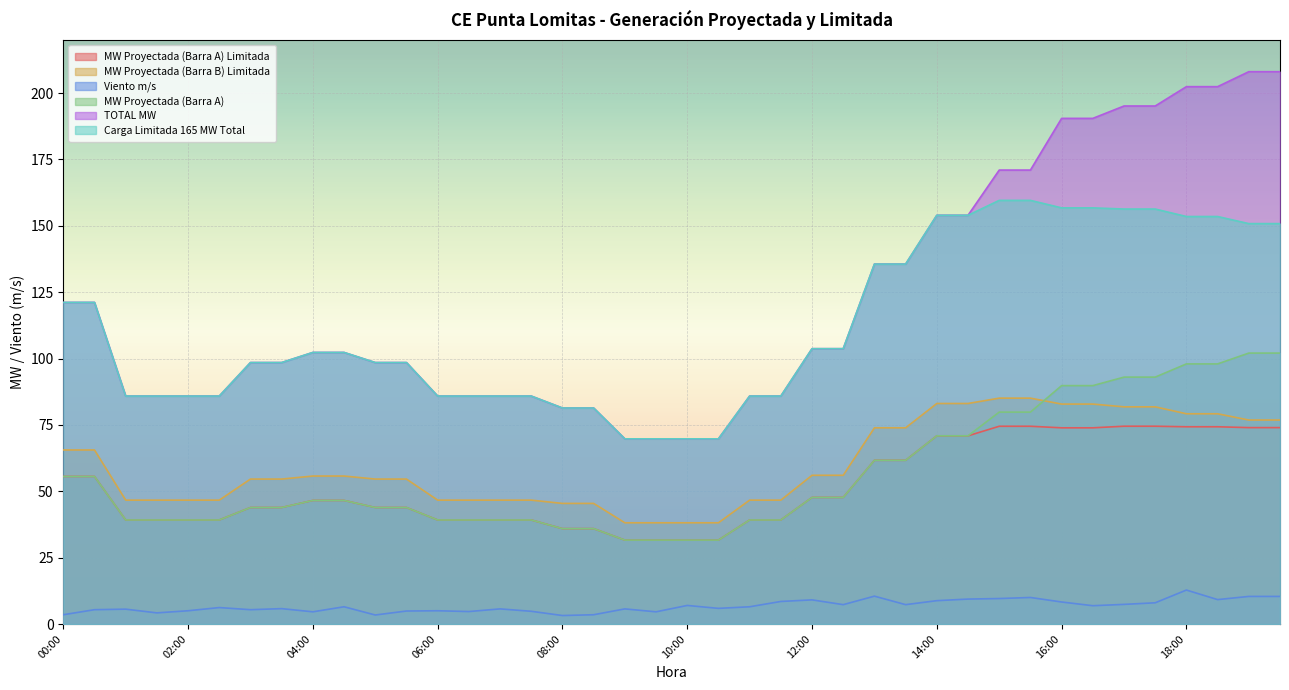

Which series has the largest range (max minus min)?

TOTAL MW